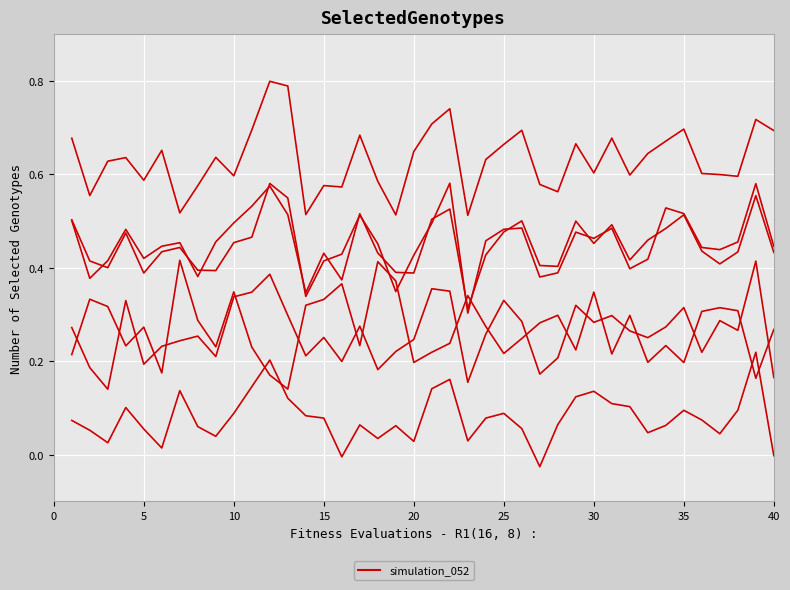

Does the chart display data point markers on the line(s)?

No